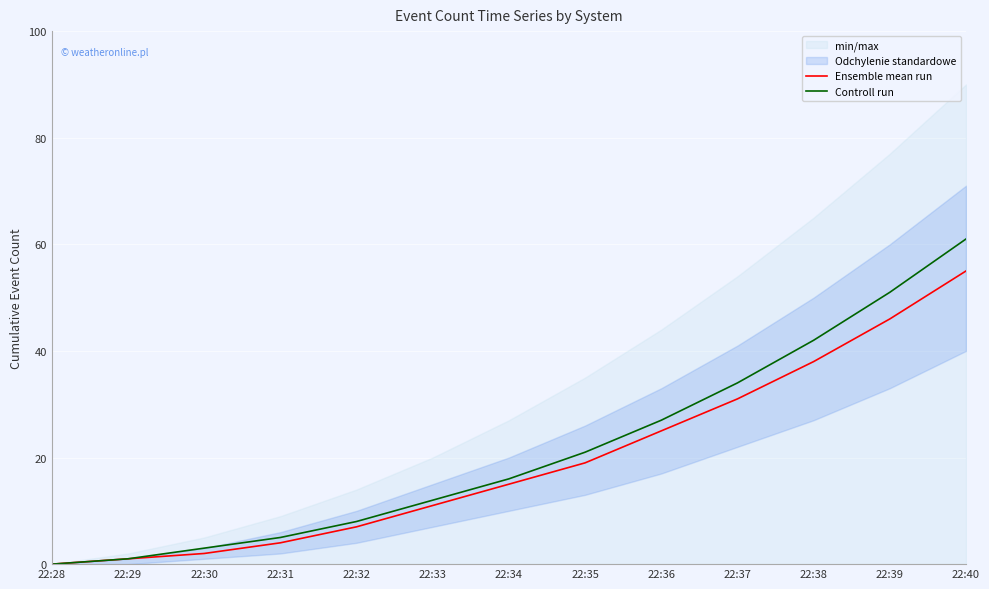

What is the average value of the Controll run series?

22